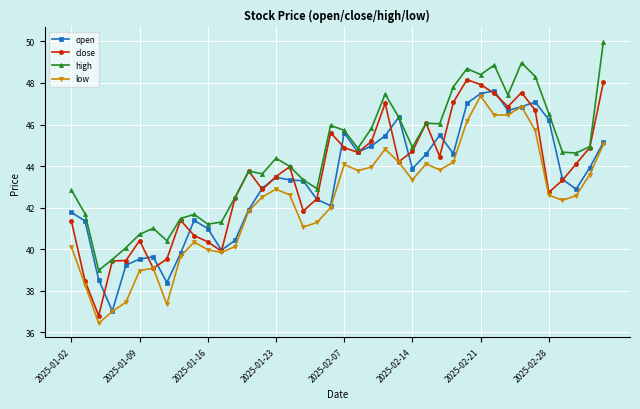

In open, how many points are higher than both neighbors (excluding endpoints)?

8